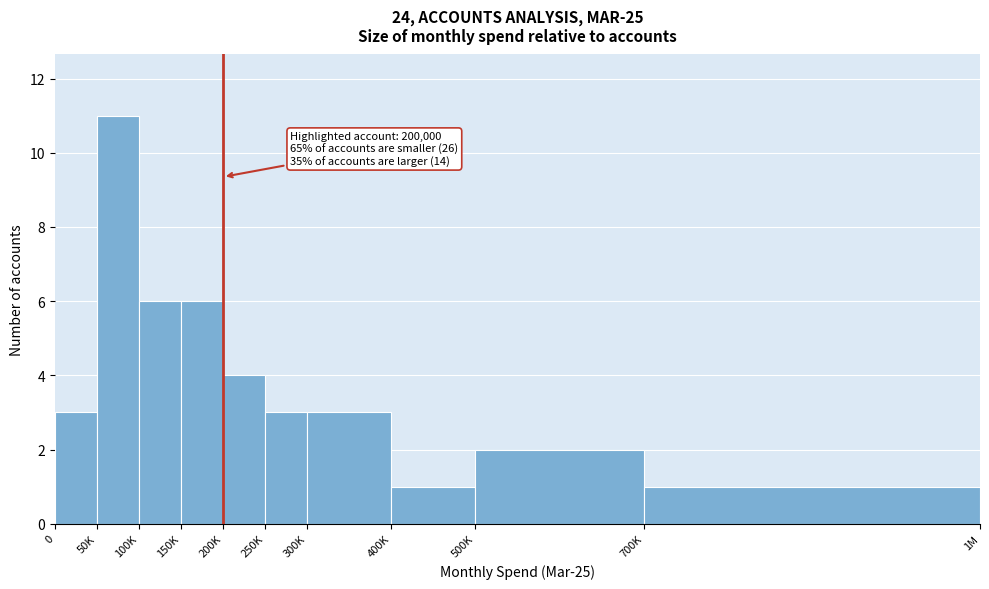

Reading left to right, extract all data points from this chart.

0=3	50K=11	100K=6	150K=6	200K=4	250K=3	300K=3	400K=1	500K=2	700K=1